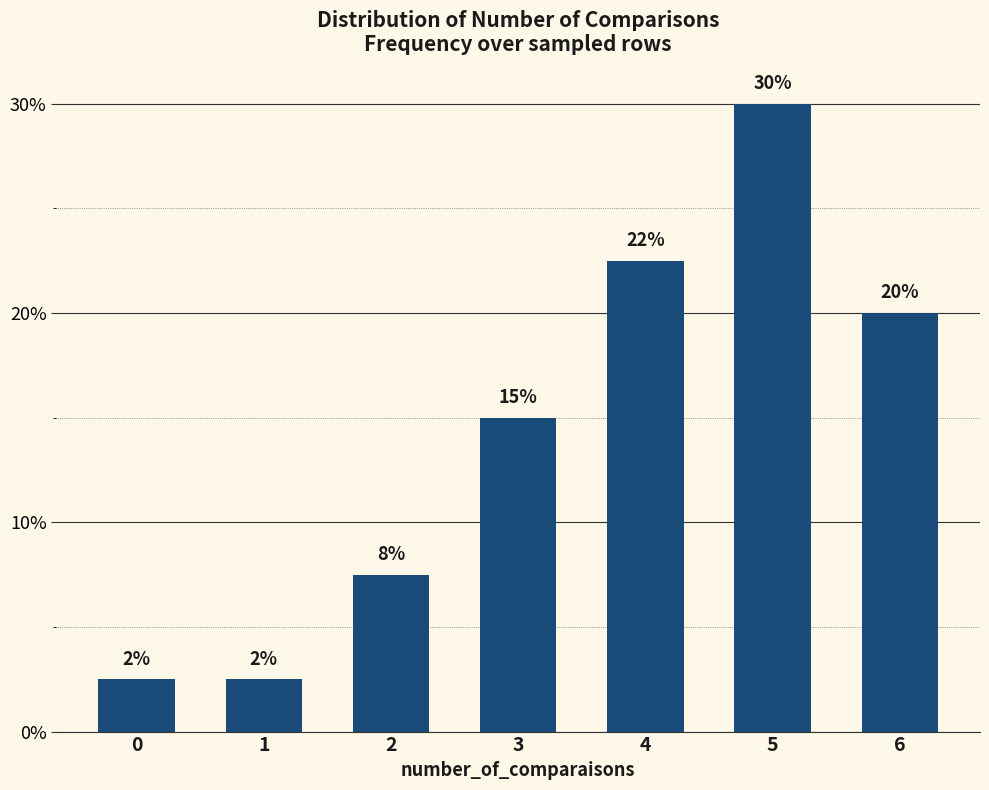

How many bars are there in total?

7